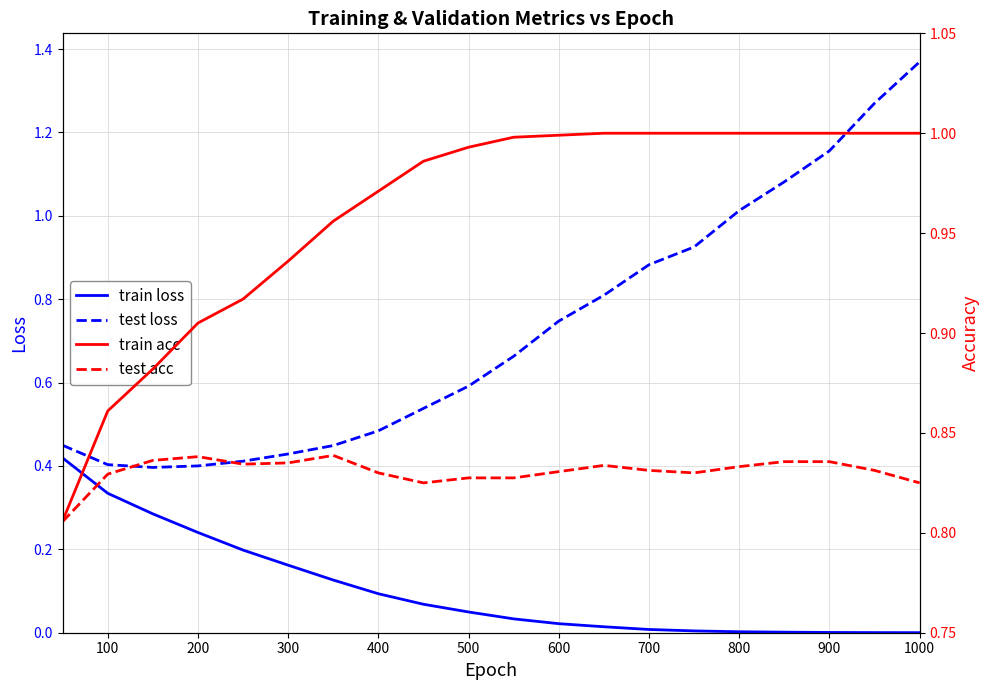

True or false: train loss and test loss intersect in this chart.

False